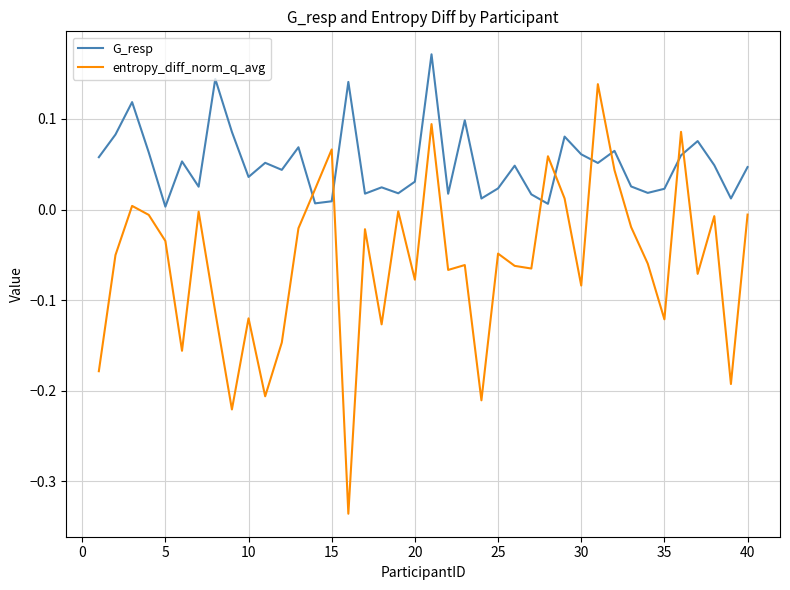

Rank the series by their average value, from lowest to highest.

entropy_diff_norm_q_avg, G_resp